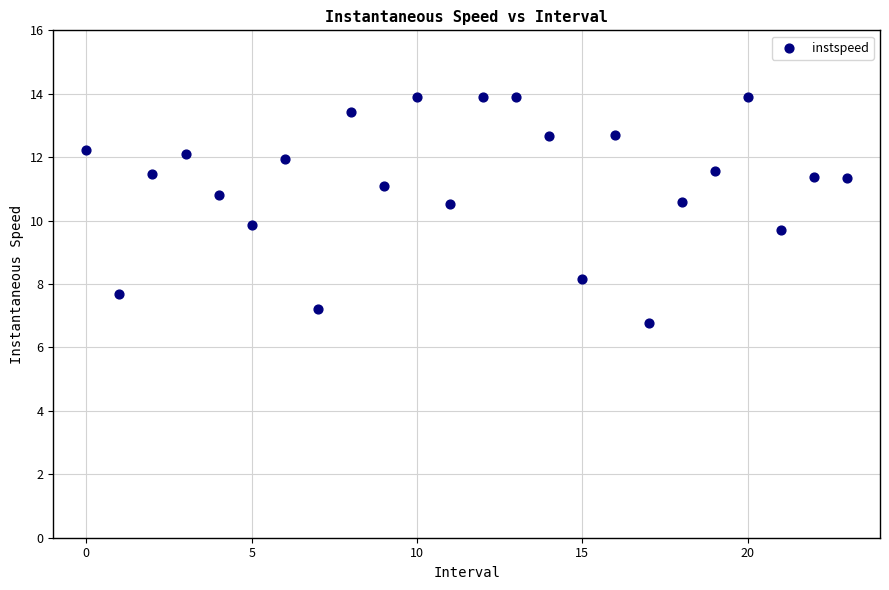

What is the range of Y values (max minus min)?

7.1